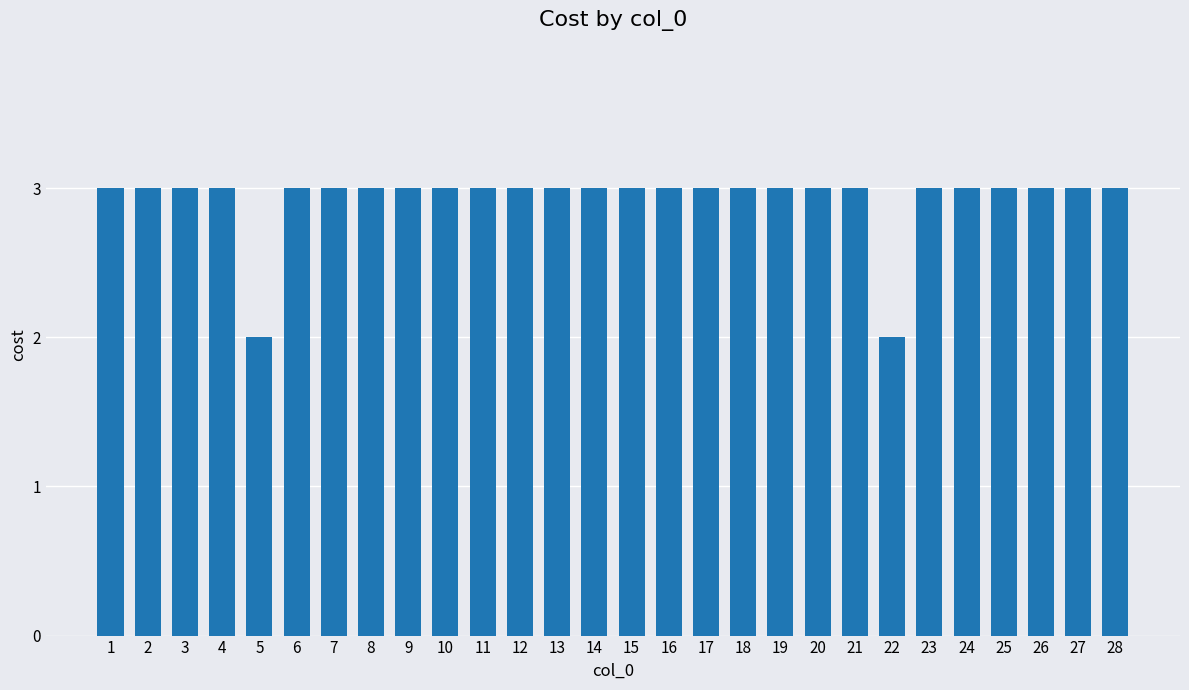

What is the average value?

3